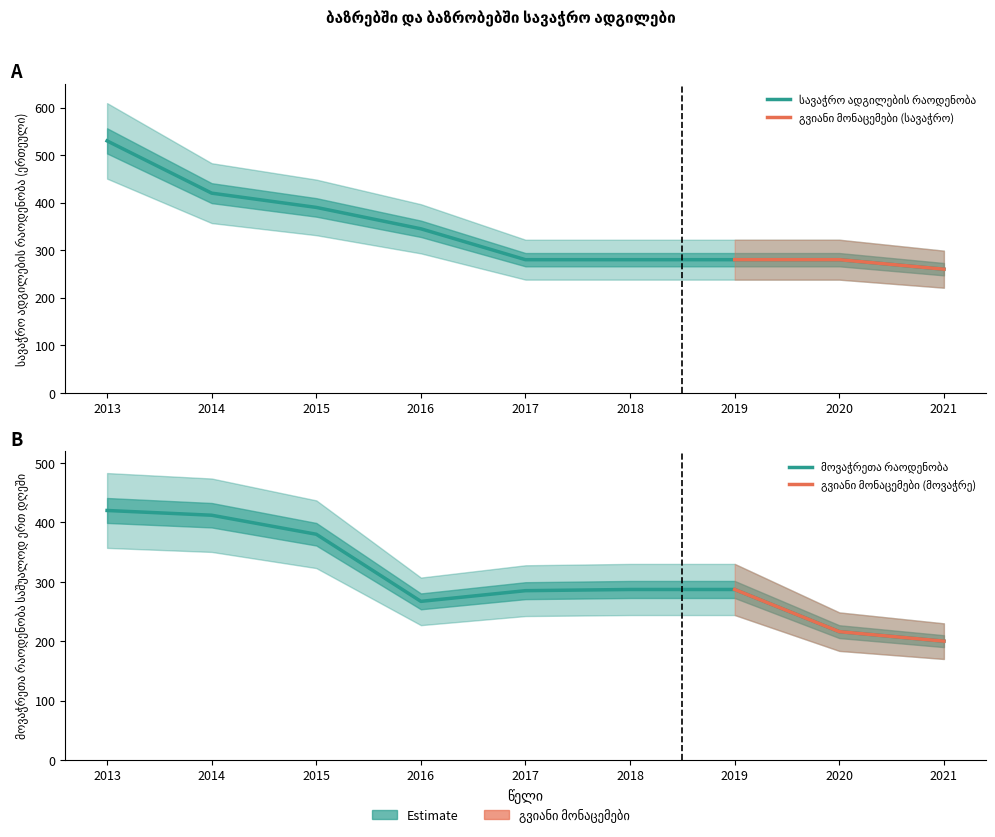

Is the value of სავაჭრო ადგილების რაოდენობა at 2020 greater than the value of მოვაჭრეთა რაოდენობა at 2015?

No